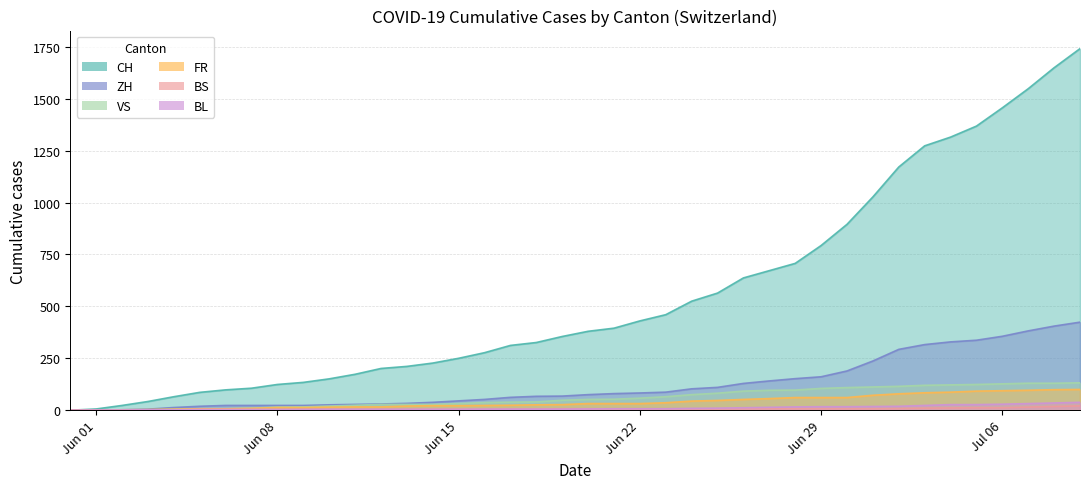

What is the maximum value shown in the chart?

1741